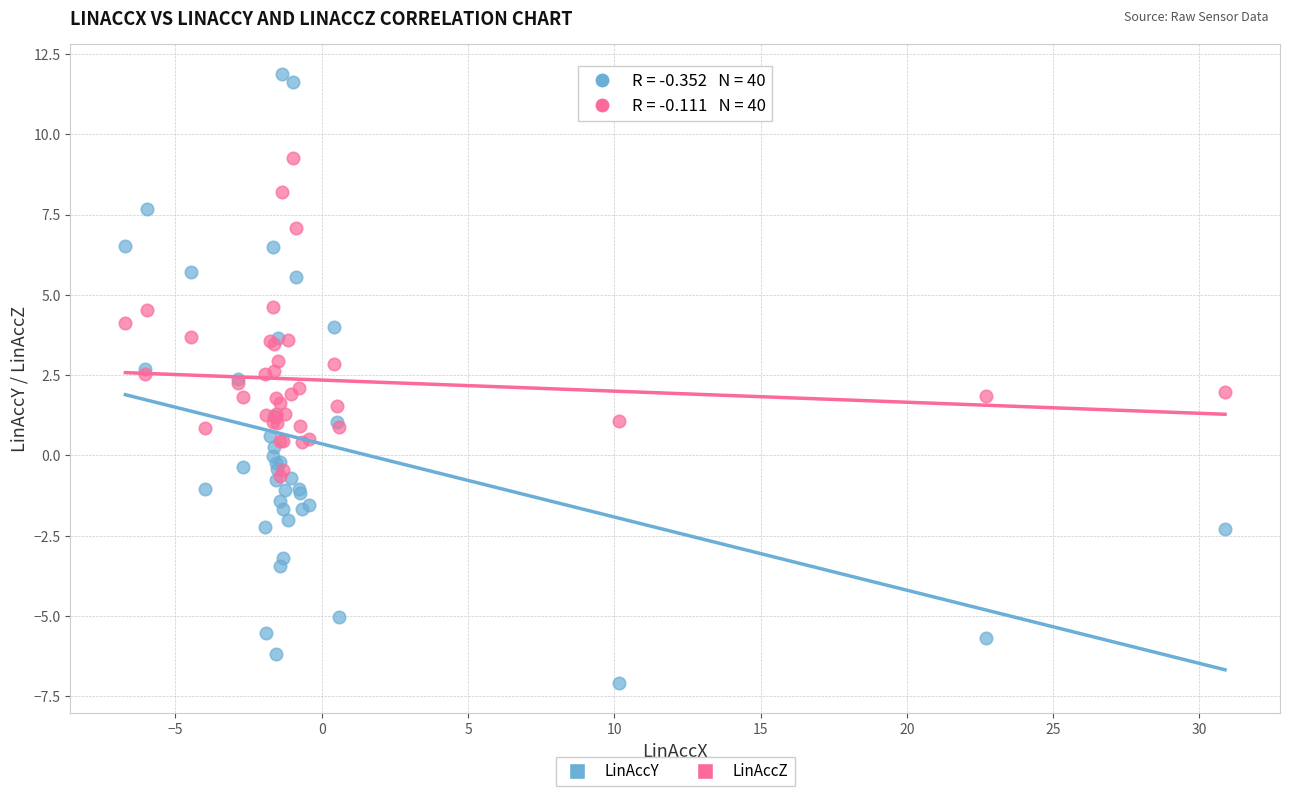

What are all the series names shown in the legend?

LinAccY, LinAccZ